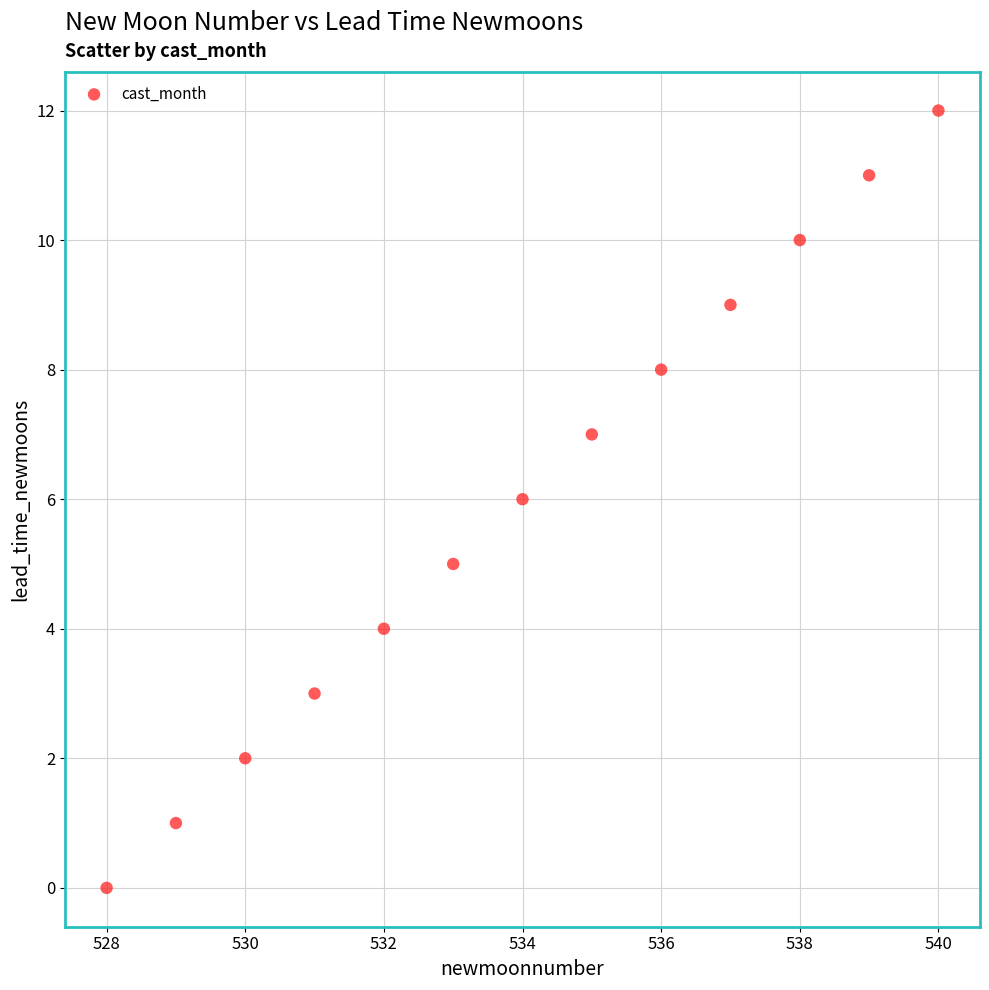

What is the range of X values (max minus min)?

12